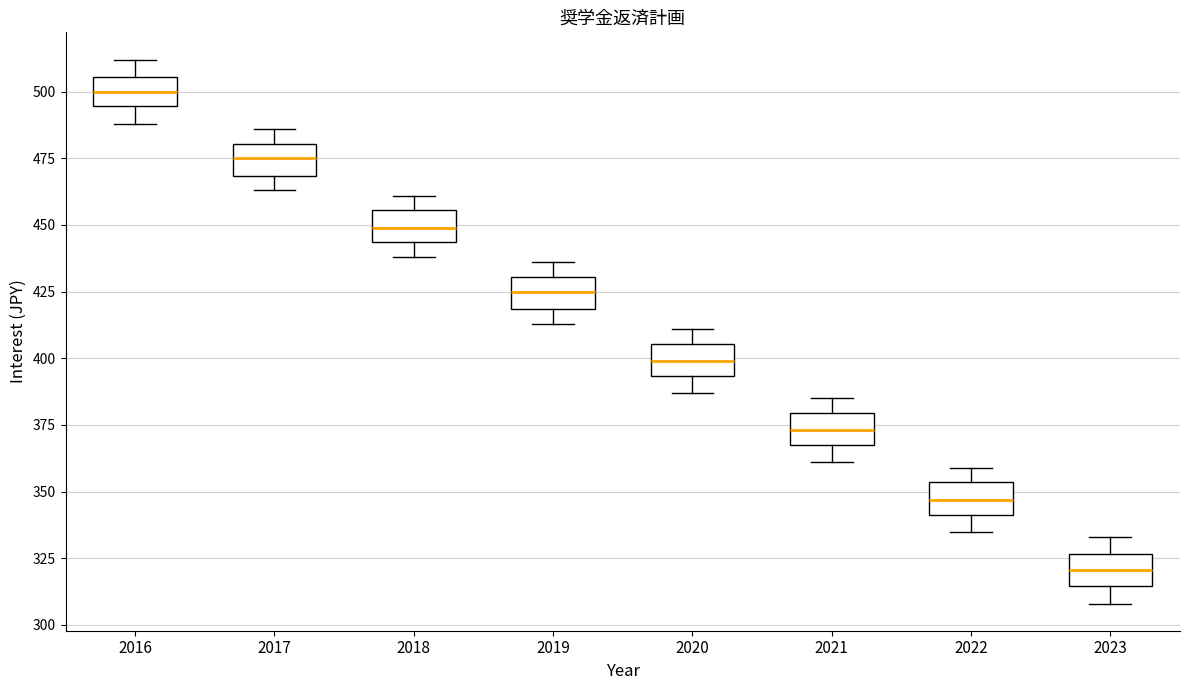

Where is the lower edge of the box at x = 2020 on the y-axis? The values are not printed on the chart, so give them approximately, as read against the axis.

395